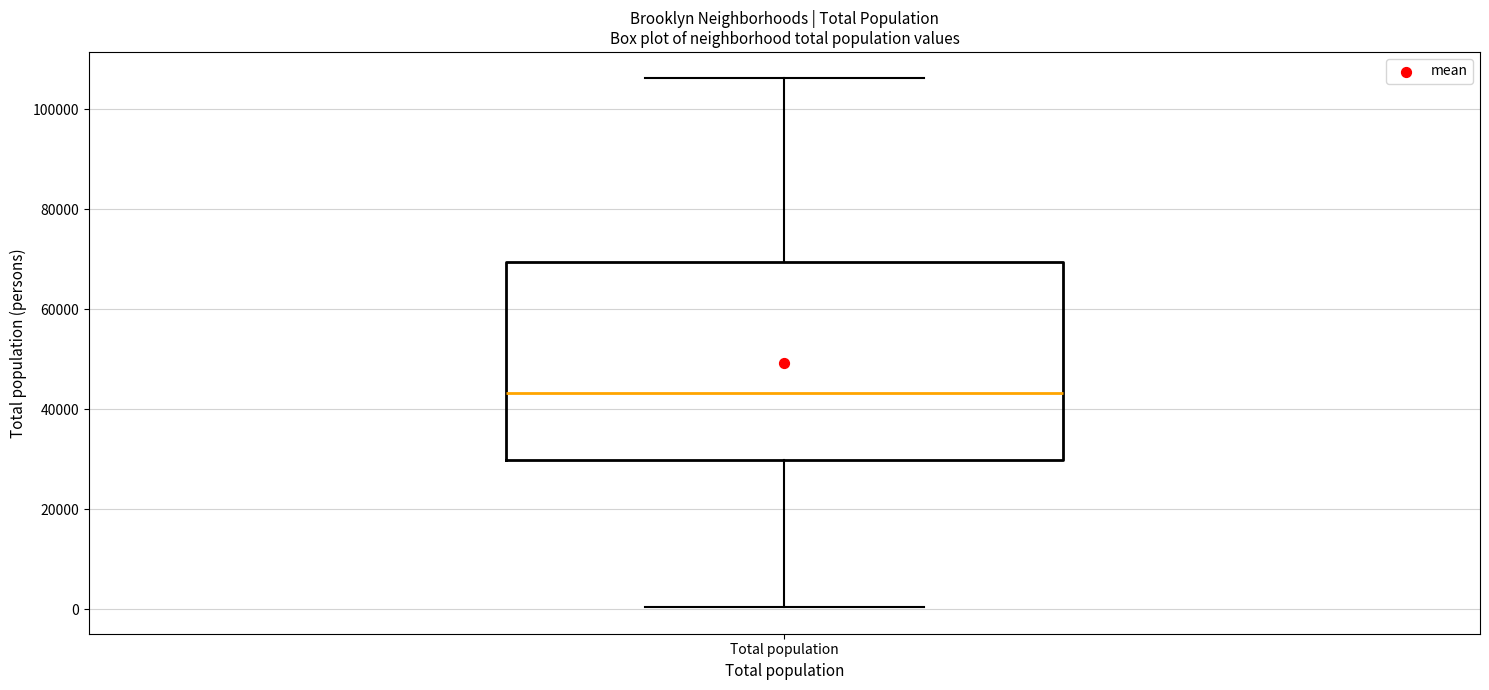

Read this box plot against the y-axis: the position of the median line, the range covered by the box, and the ends of both whiskers. The values are not printed on the chart, so give them approximately, as read against the axis.

median 44000, box 30000 to 70000, whiskers 0 to 106000